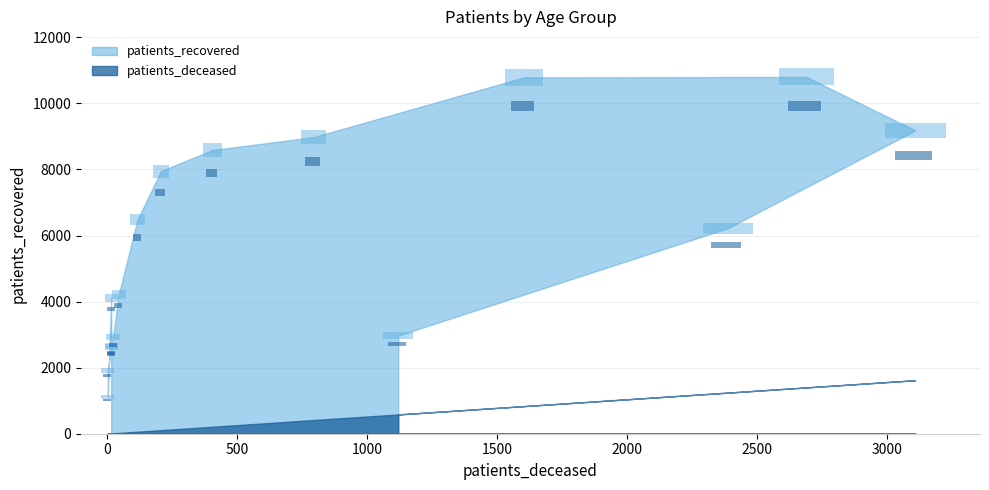

True or false: patients_recovered and patients_deceased intersect in this chart.

False